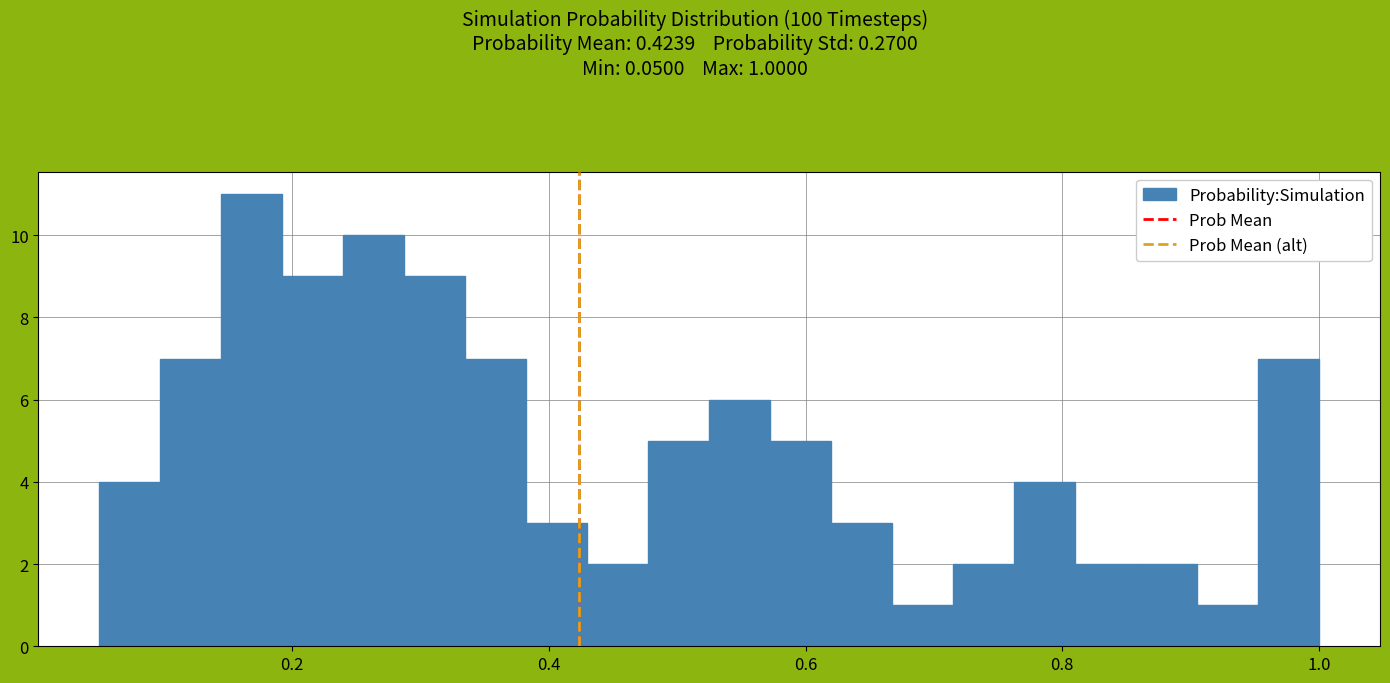

Read against the x-axis, roughly where is the centre of the tallest bar?

0.16